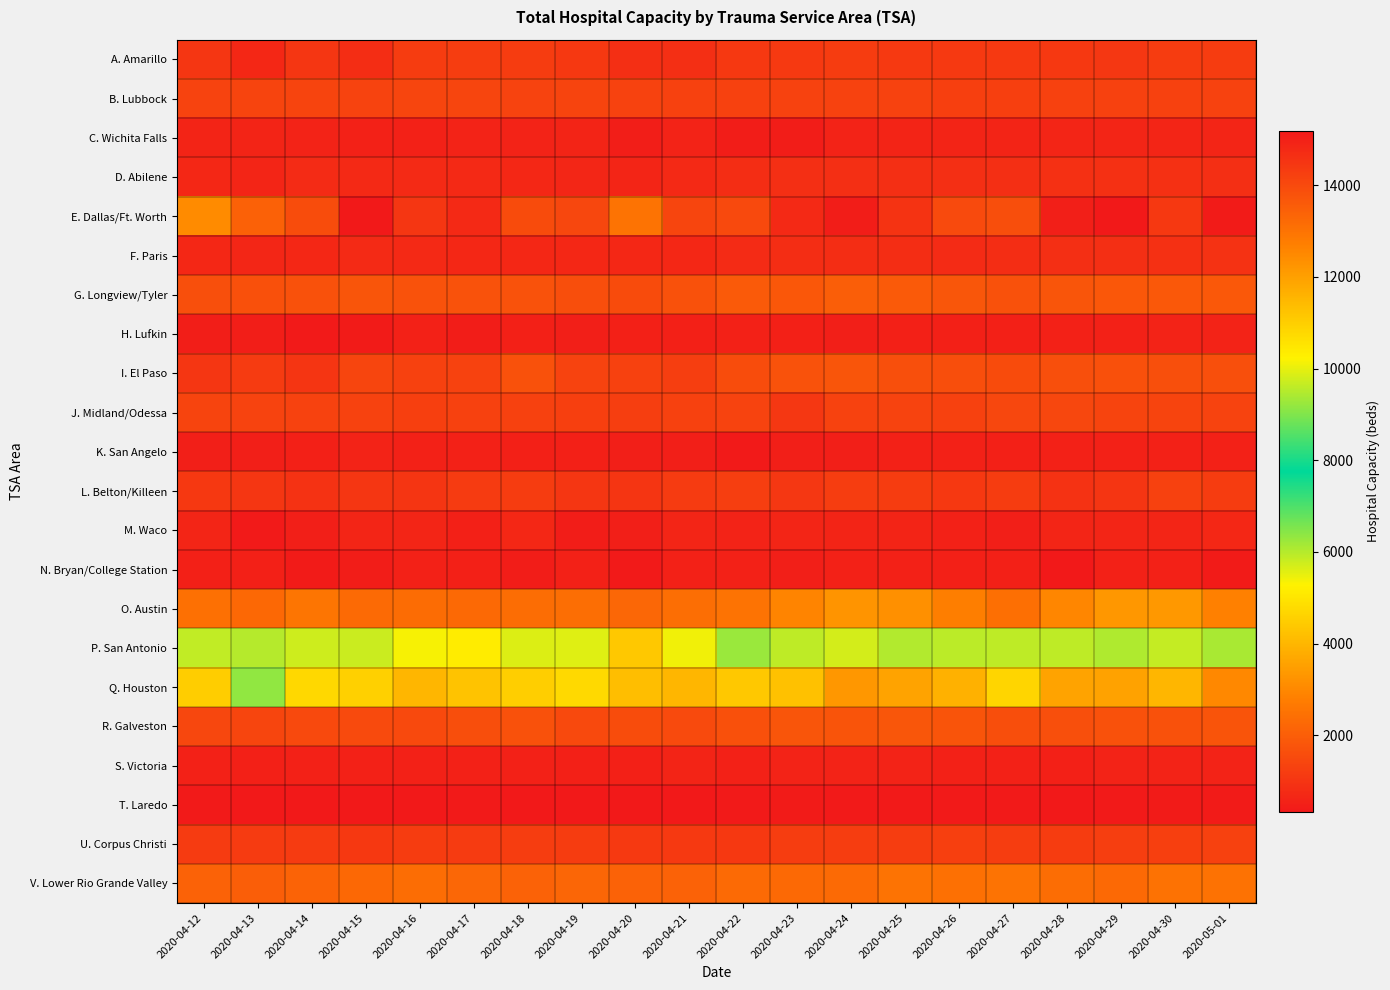

Reading left to right, transcribe all the data shown in this chart.

A. Amarillo: 2020-04-12=1030	2020-04-13=678	2020-04-14=1032	2020-04-15=841	2020-04-16=1190	2020-04-17=1198	2020-04-18=1183	2020-04-19=1083	2020-04-20=858	2020-04-21=858	2020-04-22=1084	2020-04-23=1111	2020-04-24=1192	2020-04-25=1126	2020-04-26=1110	2020-04-27=1128	2020-04-28=1101	2020-04-29=1064	2020-04-30=1180	2020-05-01=1187
B. Lubbock: 2020-04-12=1368	2020-04-13=1372	2020-04-14=1394	2020-04-15=1360	2020-04-16=1403	2020-04-17=1404	2020-04-18=1362	2020-04-19=1386	2020-04-20=1336	2020-04-21=1303	2020-04-22=1297	2020-04-23=1325	2020-04-24=1322	2020-04-25=1317	2020-04-26=1277	2020-04-27=1277	2020-04-28=1282	2020-04-29=1296	2020-04-30=1293	2020-05-01=1327
C. Wichita Falls: 2020-04-12=588	2020-04-13=589	2020-04-14=572	2020-04-15=529	2020-04-16=546	2020-04-17=581	2020-04-18=575	2020-04-19=599	2020-04-20=445	2020-04-21=563	2020-04-22=428	2020-04-23=434	2020-04-24=579	2020-04-25=587	2020-04-26=605	2020-04-27=604	2020-04-28=635	2020-04-29=641	2020-04-30=618	2020-05-01=614
D. Abilene: 2020-04-12=693	2020-04-13=624	2020-04-14=766	2020-04-15=722	2020-04-16=734	2020-04-17=711	2020-04-18=684	2020-04-19=666	2020-04-20=621	2020-04-21=721	2020-04-22=834	2020-04-23=861	2020-04-24=866	2020-04-25=872	2020-04-26=849	2020-04-27=851	2020-04-28=881	2020-04-29=884	2020-04-30=887	2020-05-01=864
E. Dallas/Ft. Worth: 2020-04-12=12442	2020-04-13=13442	2020-04-14=13936	2020-04-15=15190	2020-04-16=14467	2020-04-17=14794	2020-04-18=13965	2020-04-19=14067	2020-04-20=12998	2020-04-21=14113	2020-04-22=14021	2020-04-23=14786	2020-04-24=15096	2020-04-25=14527	2020-04-26=13998	2020-04-27=13912	2020-04-28=15025	2020-04-29=15179	2020-04-30=14425	2020-05-01=15112
F. Paris: 2020-04-12=682	2020-04-13=666	2020-04-14=675	2020-04-15=731	2020-04-16=711	2020-04-17=698	2020-04-18=682	2020-04-19=679	2020-04-20=683	2020-04-21=700	2020-04-22=786	2020-04-23=830	2020-04-24=839	2020-04-25=824	2020-04-26=787	2020-04-27=823	2020-04-28=865	2020-04-29=861	2020-04-30=885	2020-05-01=941
G. Longview/Tyler: 2020-04-12=1635	2020-04-13=1666	2020-04-14=1708	2020-04-15=1775	2020-04-16=1721	2020-04-17=1731	2020-04-18=1732	2020-04-19=1602	2020-04-20=1570	2020-04-21=1689	2020-04-22=1909	2020-04-23=1857	2020-04-24=2011	2020-04-25=1894	2020-04-26=1810	2020-04-27=1708	2020-04-28=1784	2020-04-29=1846	2020-04-30=1872	2020-05-01=1873
H. Lufkin: 2020-04-12=447	2020-04-13=451	2020-04-14=366	2020-04-15=384	2020-04-16=528	2020-04-17=427	2020-04-18=507	2020-04-19=484	2020-04-20=506	2020-04-21=505	2020-04-22=549	2020-04-23=502	2020-04-24=486	2020-04-25=510	2020-04-26=519	2020-04-27=518	2020-04-28=530	2020-04-29=539	2020-04-30=566	2020-05-01=567
I. El Paso: 2020-04-12=1030	2020-04-13=1164	2020-04-14=1011	2020-04-15=1420	2020-04-16=1309	2020-04-17=1328	2020-04-18=1713	2020-04-19=1355	2020-04-20=1293	2020-04-21=1236	2020-04-22=1585	2020-04-23=1727	2020-04-24=1794	2020-04-25=1650	2020-04-26=1614	2020-04-27=1570	2020-04-28=1638	2020-04-29=1681	2020-04-30=1646	2020-05-01=1636
J. Midland/Odessa: 2020-04-12=1395	2020-04-13=1365	2020-04-14=1317	2020-04-15=1321	2020-04-16=1273	2020-04-17=1303	2020-04-18=1297	2020-04-19=1258	2020-04-20=1236	2020-04-21=1283	2020-04-22=1358	2020-04-23=1052	2020-04-24=1328	2020-04-25=1350	2020-04-26=1287	2020-04-27=1446	2020-04-28=1450	2020-04-29=1379	2020-04-30=1375	2020-05-01=1365
K. San Angelo: 2020-04-12=492	2020-04-13=492	2020-04-14=508	2020-04-15=559	2020-04-16=531	2020-04-17=537	2020-04-18=523	2020-04-19=498	2020-04-20=486	2020-04-21=494	2020-04-22=381	2020-04-23=479	2020-04-24=470	2020-04-25=552	2020-04-26=527	2020-04-27=501	2020-04-28=535	2020-04-29=535	2020-04-30=553	2020-05-01=543
L. Belton/Killeen: 2020-04-12=1097	2020-04-13=1030	2020-04-14=955	2020-04-15=1041	2020-04-16=996	2020-04-17=1139	2020-04-18=1175	2020-04-19=1032	2020-04-20=999	2020-04-21=1162	2020-04-22=1231	2020-04-23=1051	2020-04-24=1205	2020-04-25=1192	2020-04-26=1089	2020-04-27=1193	2020-04-28=941	2020-04-29=996	2020-04-30=1302	2020-05-01=1181
M. Waco: 2020-04-12=625	2020-04-13=371	2020-04-14=470	2020-04-15=632	2020-04-16=637	2020-04-17=499	2020-04-18=679	2020-04-19=415	2020-04-20=495	2020-04-21=625	2020-04-22=563	2020-04-23=623	2020-04-24=603	2020-04-25=608	2020-04-26=532	2020-04-27=484	2020-04-28=622	2020-04-29=631	2020-04-30=620	2020-05-01=682
N. Bryan/College Station: 2020-04-12=512	2020-04-13=521	2020-04-14=404	2020-04-15=415	2020-04-16=530	2020-04-17=523	2020-04-18=419	2020-04-19=530	2020-04-20=376	2020-04-21=528	2020-04-22=536	2020-04-23=497	2020-04-24=535	2020-04-25=542	2020-04-26=514	2020-04-27=513	2020-04-28=323	2020-04-29=527	2020-04-30=536	2020-05-01=404
O. Austin: 2020-04-12=2467	2020-04-13=2255	2020-04-14=2575	2020-04-15=2309	2020-04-16=2352	2020-04-17=2272	2020-04-18=2380	2020-04-19=2412	2020-04-20=2238	2020-04-21=2392	2020-04-22=2529	2020-04-23=2910	2020-04-24=3257	2020-04-25=3181	2020-04-26=2772	2020-04-27=2442	2020-04-28=2947	2020-04-29=3314	2020-04-30=3349	2020-05-01=2842
P. San Antonio: 2020-04-12=5886	2020-04-13=6001	2020-04-14=5769	2020-04-15=5784	2020-04-16=5352	2020-04-17=5152	2020-04-18=5626	2020-04-19=5592	2020-04-20=4369	2020-04-21=5424	2020-04-22=6268	2020-04-23=5901	2020-04-24=5701	2020-04-25=6019	2020-04-26=5945	2020-04-27=5909	2020-04-28=5909	2020-04-29=6047	2020-04-30=5860	2020-05-01=6109
Q. Houston: 2020-04-12=11011	2020-04-13=9178	2020-04-14=10785	2020-04-15=10973	2020-04-16=11512	2020-04-17=11222	2020-04-18=10986	2020-04-19=10760	2020-04-20=11342	2020-04-21=11513	2020-04-22=11144	2020-04-23=11292	2020-04-24=12184	2020-04-25=11924	2020-04-26=11640	2020-04-27=10862	2020-04-28=11921	2020-04-29=11953	2020-04-30=11529	2020-05-01=12511
R. Galveston: 2020-04-12=1439	2020-04-13=1413	2020-04-14=1496	2020-04-15=1537	2020-04-16=1511	2020-04-17=1601	2020-04-18=1703	2020-04-19=1503	2020-04-20=1587	2020-04-21=1533	2020-04-22=1677	2020-04-23=1775	2020-04-24=1767	2020-04-25=1826	2020-04-26=1755	2020-04-27=1622	2020-04-28=1648	2020-04-29=1699	2020-04-30=1714	2020-05-01=1756
S. Victoria: 2020-04-12=531	2020-04-13=518	2020-04-14=538	2020-04-15=532	2020-04-16=550	2020-04-17=551	2020-04-18=547	2020-04-19=505	2020-04-20=524	2020-04-21=587	2020-04-22=554	2020-04-23=564	2020-04-24=556	2020-04-25=557	2020-04-26=548	2020-04-27=529	2020-04-28=501	2020-04-29=579	2020-04-30=581	2020-05-01=573
T. Laredo: 2020-04-12=355	2020-04-13=348	2020-04-14=327	2020-04-15=334	2020-04-16=348	2020-04-17=366	2020-04-18=352	2020-04-19=342	2020-04-20=325	2020-04-21=325	2020-04-22=374	2020-04-23=390	2020-04-24=362	2020-04-25=360	2020-04-26=380	2020-04-27=362	2020-04-28=337	2020-04-29=377	2020-04-30=391	2020-05-01=395
U. Corpus Christi: 2020-04-12=1145	2020-04-13=1147	2020-04-14=1139	2020-04-15=1078	2020-04-16=1176	2020-04-17=1158	2020-04-18=1198	2020-04-19=1186	2020-04-20=1122	2020-04-21=1135	2020-04-22=1094	2020-04-23=1210	2020-04-24=1221	2020-04-25=1195	2020-04-26=1253	2020-04-27=1218	2020-04-28=1177	2020-04-29=1226	2020-04-30=1271	2020-05-01=1287
V. Lower Rio Grande Valley: 2020-04-12=2100	2020-04-13=2018	2020-04-14=2150	2020-04-15=2241	2020-04-16=2383	2020-04-17=2214	2020-04-18=2105	2020-04-19=2192	2020-04-20=2107	2020-04-21=2107	2020-04-22=2321	2020-04-23=2293	2020-04-24=2317	2020-04-25=2515	2020-04-26=2470	2020-04-27=2507	2020-04-28=2367	2020-04-29=2292	2020-04-30=2493	2020-05-01=2498